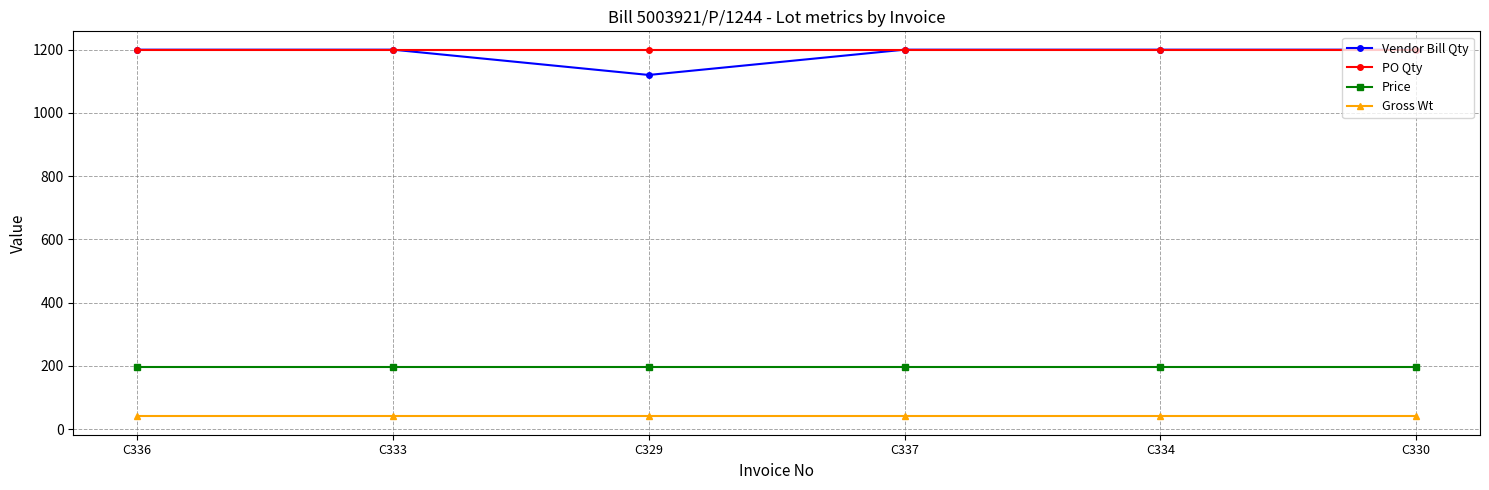

True or false: PO Qty and Gross Wt cross at least once.

False